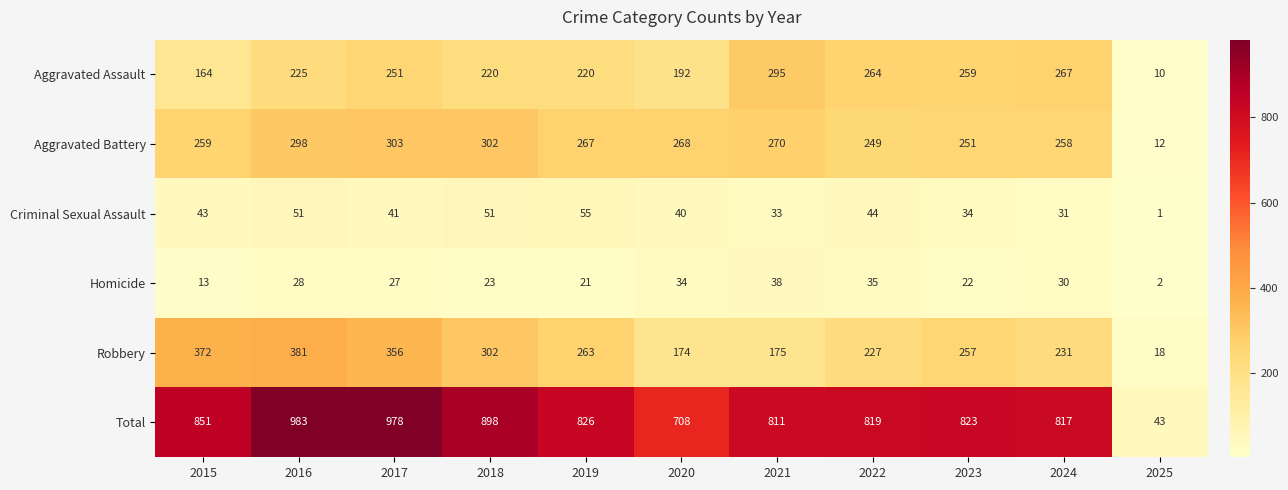

What is the approximate value of Criminal Sexual Assault at 2017, to the nearest 5?

40